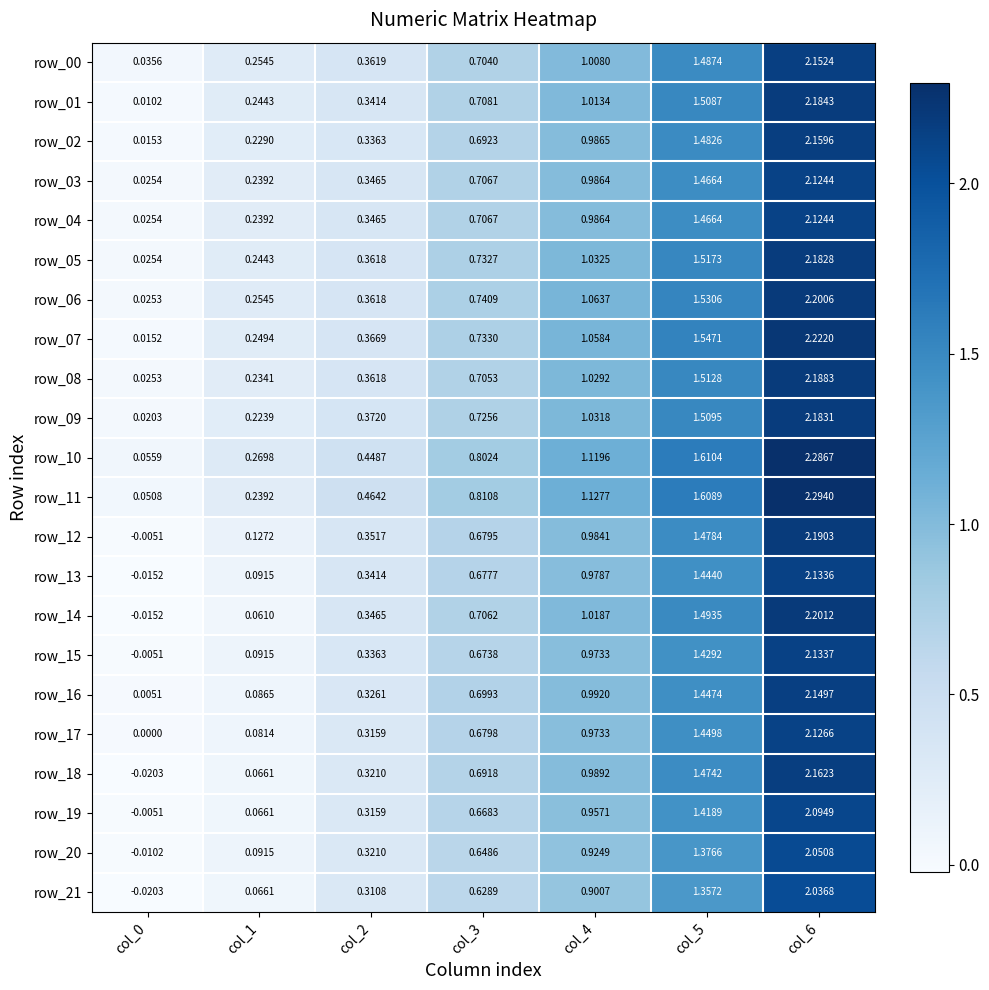

Is the value of row_02 at col_1 greater than the value of row_15 at col_2?

No